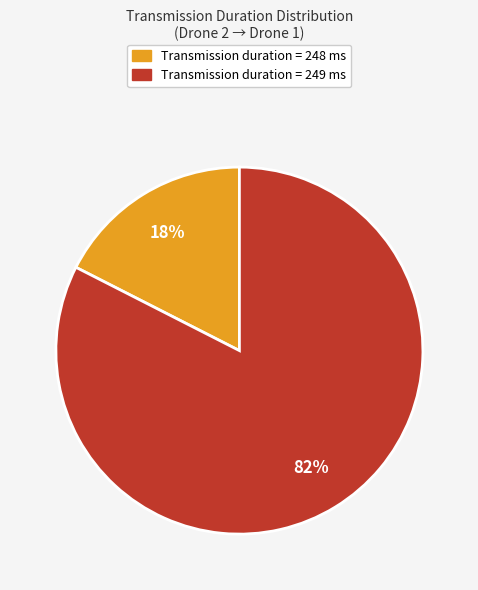

To the nearest percent, what is the average slice percentage?

50%